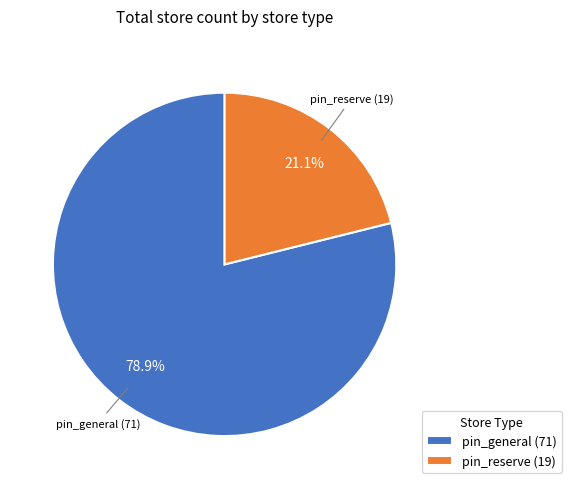

Does any single category account for the majority?

Yes